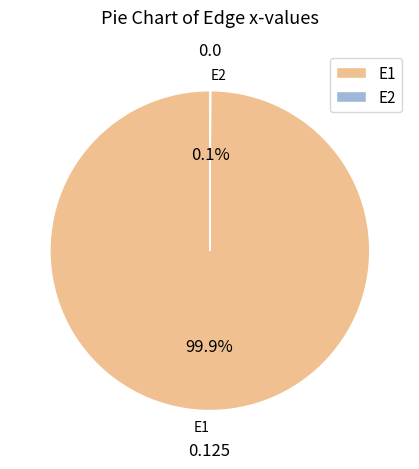

To the nearest percent, what is the average slice percentage?

50%